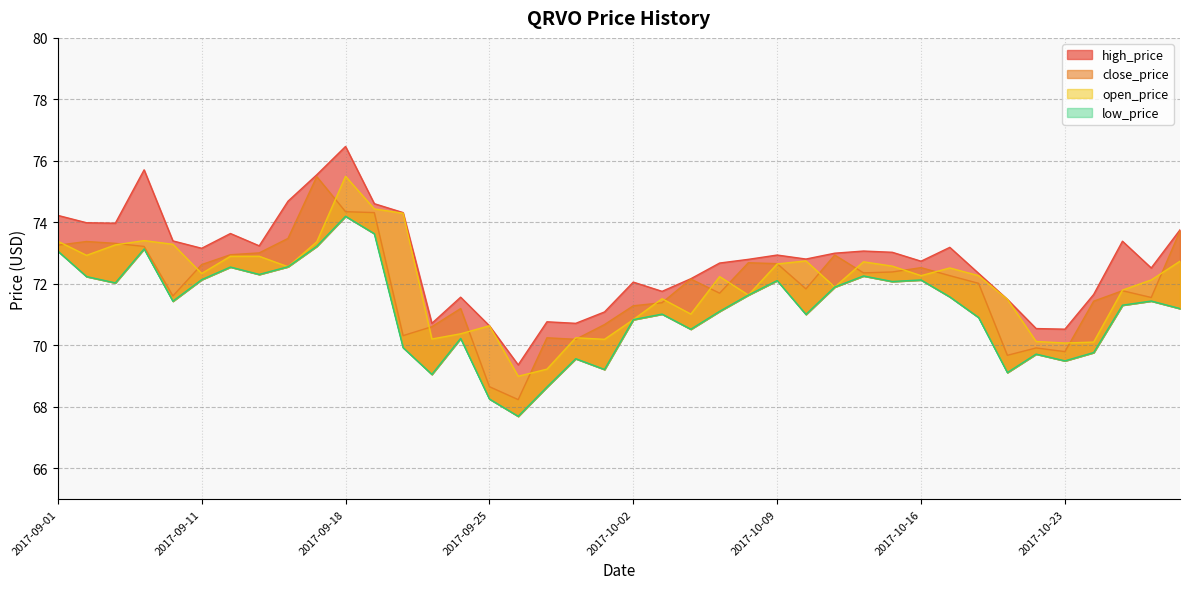

Reading right to left, transcribe all the data shown in this chart.

close_price: 73.7	71.6	71.8	71.4	69.8	69.9	69.7	72.0	72.3	72.5	72.4	72.4	72.9	71.8	72.7	72.7	71.7	72.2	71.4	71.3	70.7	70.2	70.2	68.2	68.7	71.2	70.6	70.3	74.3	74.3	75.5	73.5	73.0	73.0	72.6	71.6	73.2	73.3	73.4	73.3
high_price: 73.8	72.5	73.4	71.7	70.5	70.5	71.5	72.3	73.2	72.7	73.0	73.1	73.0	72.8	72.9	72.8	72.7	72.2	71.8	72.1	71.1	70.7	70.8	69.4	70.6	71.6	70.7	74.3	74.6	76.5	75.5	74.7	73.2	73.6	73.2	73.4	75.7	74.0	74.0	74.2
low_price: 71.2	71.4	71.3	69.8	69.5	69.7	69.1	70.9	71.6	72.1	72.1	72.3	71.9	71.0	72.1	71.6	71.1	70.5	71.0	70.8	69.2	69.6	68.7	67.7	68.3	70.2	69.1	69.9	73.6	74.2	73.2	72.6	72.3	72.5	72.1	71.4	73.1	72.0	72.2	73.1
open_price: 72.7	72.1	71.8	70.1	70.1	70.1	71.5	72.3	72.5	72.3	72.6	72.7	71.9	72.8	72.7	71.6	72.2	71.0	71.5	70.8	70.2	70.2	69.2	69.0	70.6	70.4	70.2	74.3	74.4	75.5	73.4	72.6	72.9	72.9	72.3	73.3	73.4	73.3	72.9	73.4